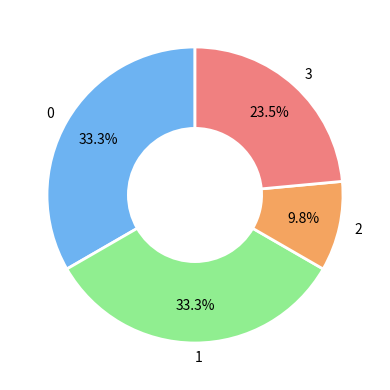

Approximately how many times larger is the value at 0 compared to 1?

1.0